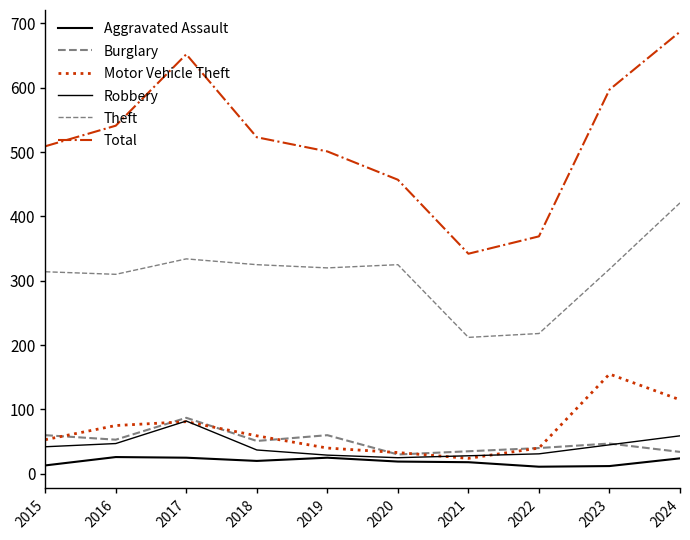

Does the chart have visible grid lines?

No